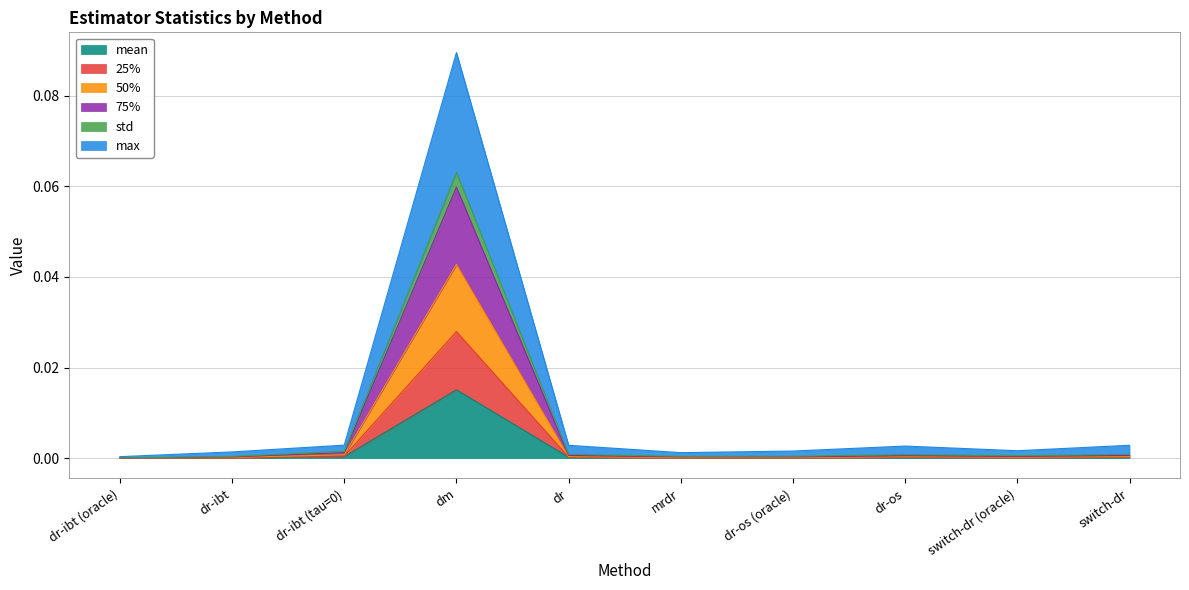

True or false: std and max intersect in this chart.

False